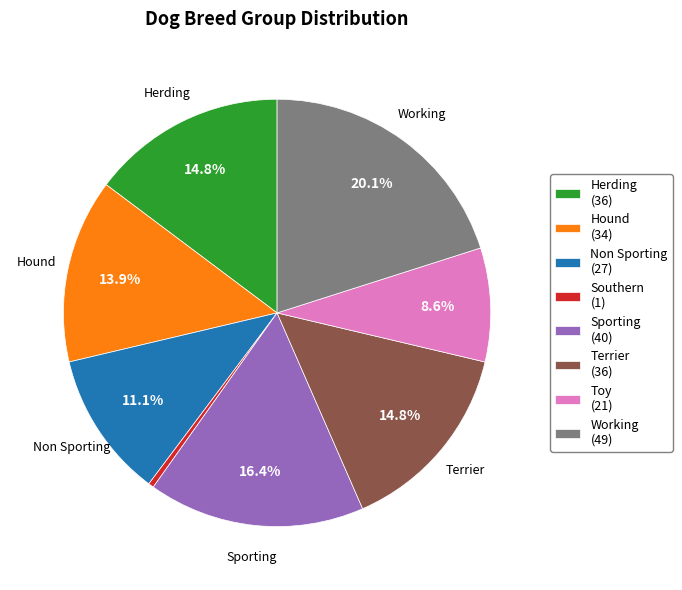

True or false: Terrier accounts for 5% of the total.

False